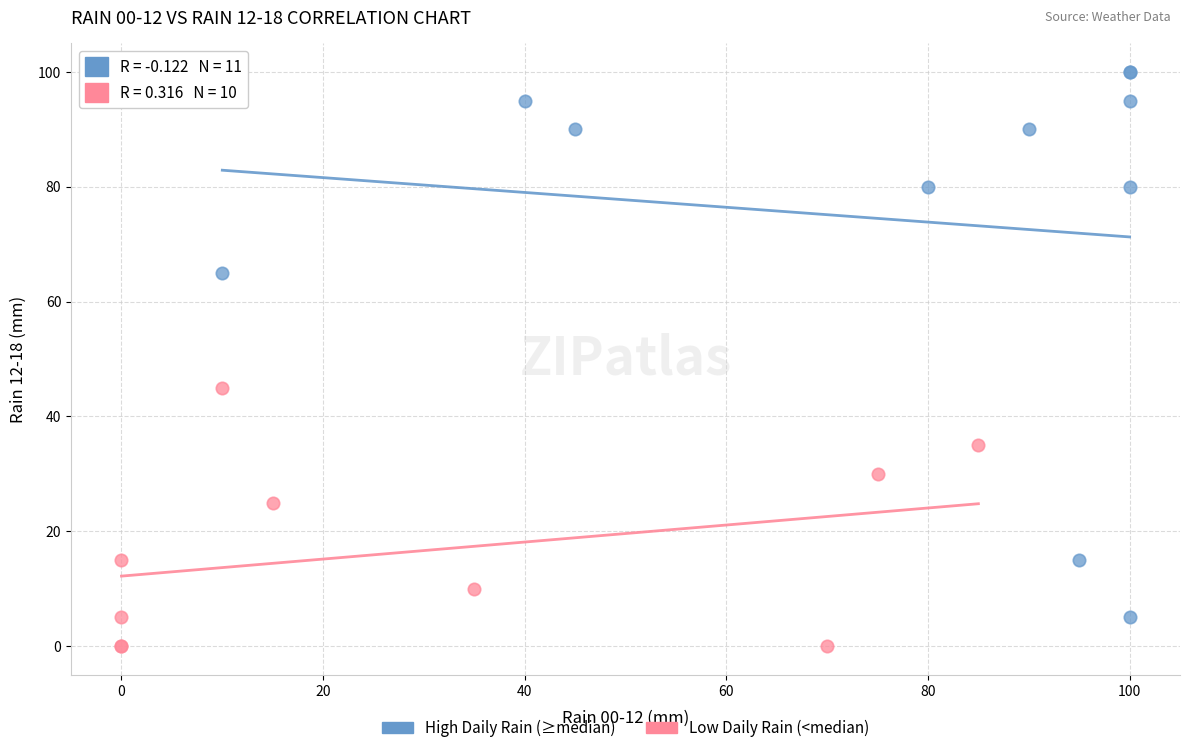

Which series reaches the minimum Y coordinate?

Low Daily Rain (<median)